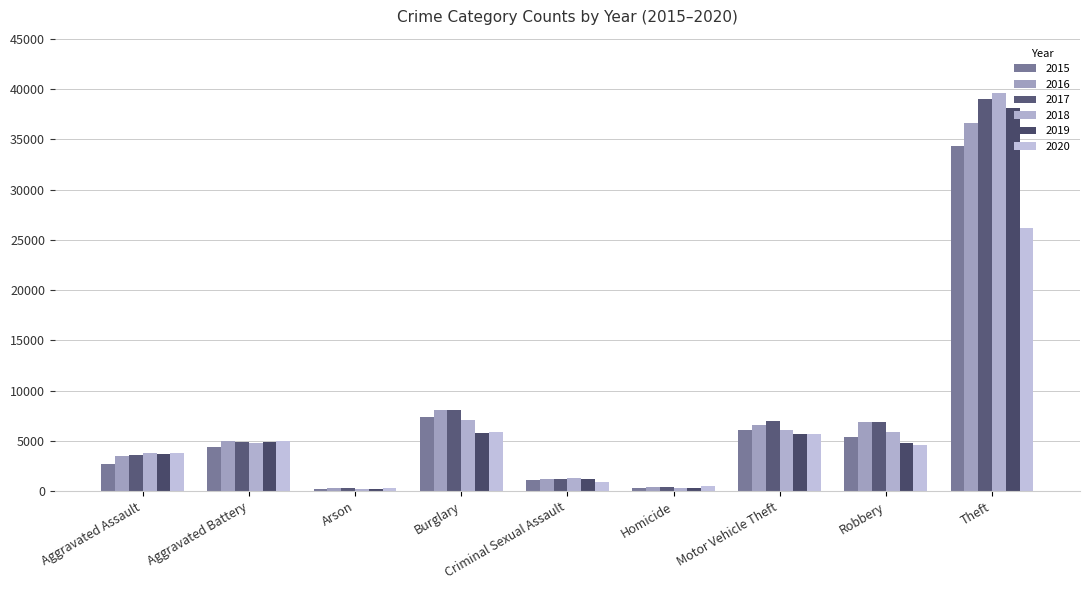

Which category has the lowest value in the 2017 series?

Arson